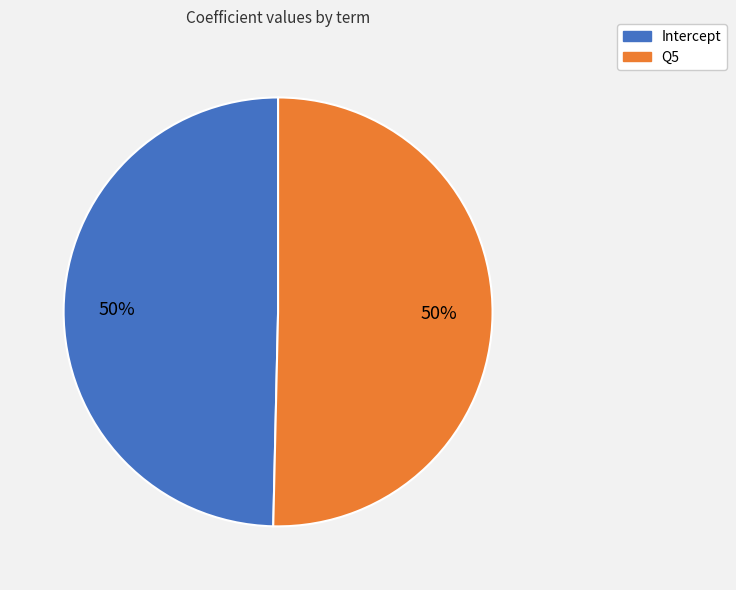

The Intercept slice represents 64% of the pie. True or false?

False